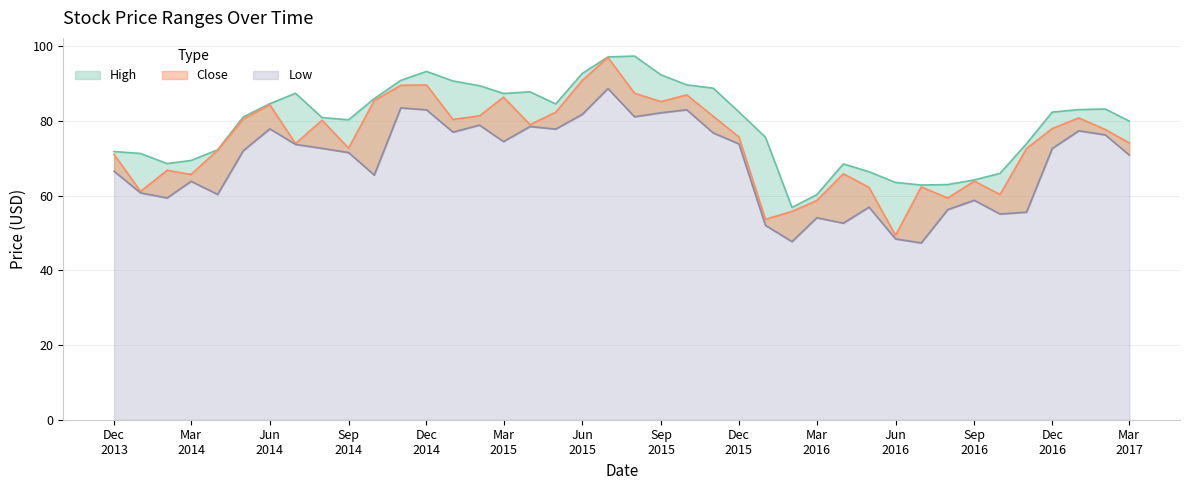

Is the value of Low at 2015-02 greater than the value of High at 2015-09?

No